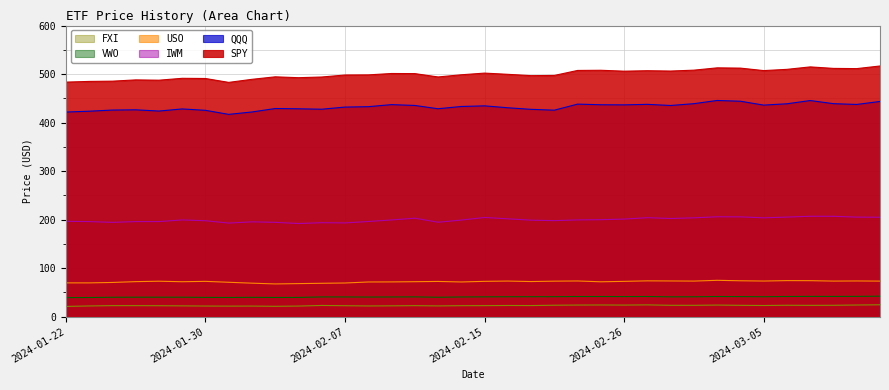

Where is IWM nearest to the value 199?

2024-02-20